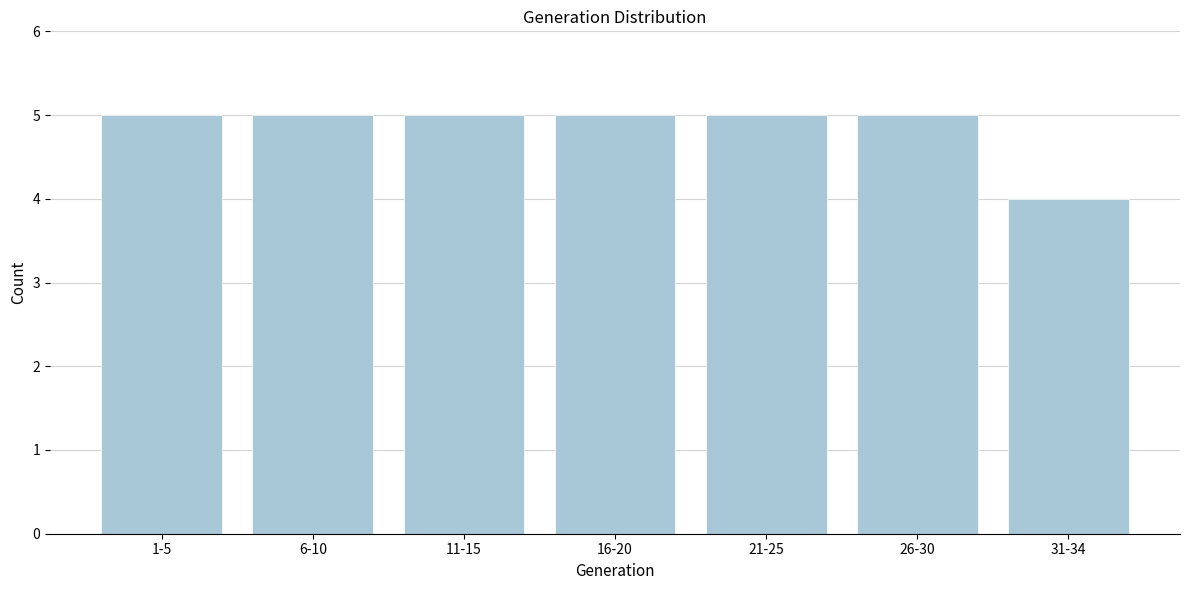

Reading left to right, extract all data points from this chart.

5	5	5	5	5	5	4